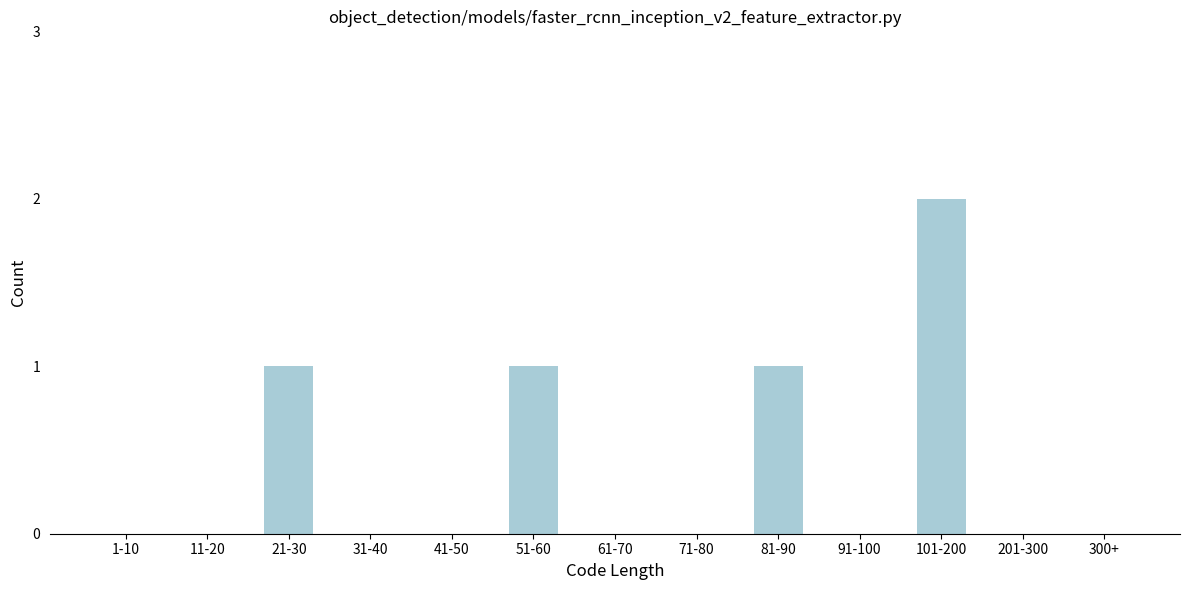

Reading left to right, what are all the values shown in this chart?

1-10=0	11-20=0	21-30=1	31-40=0	41-50=0	51-60=1	61-70=0	71-80=0	81-90=1	91-100=0	101-200=2	201-300=0	300+=0